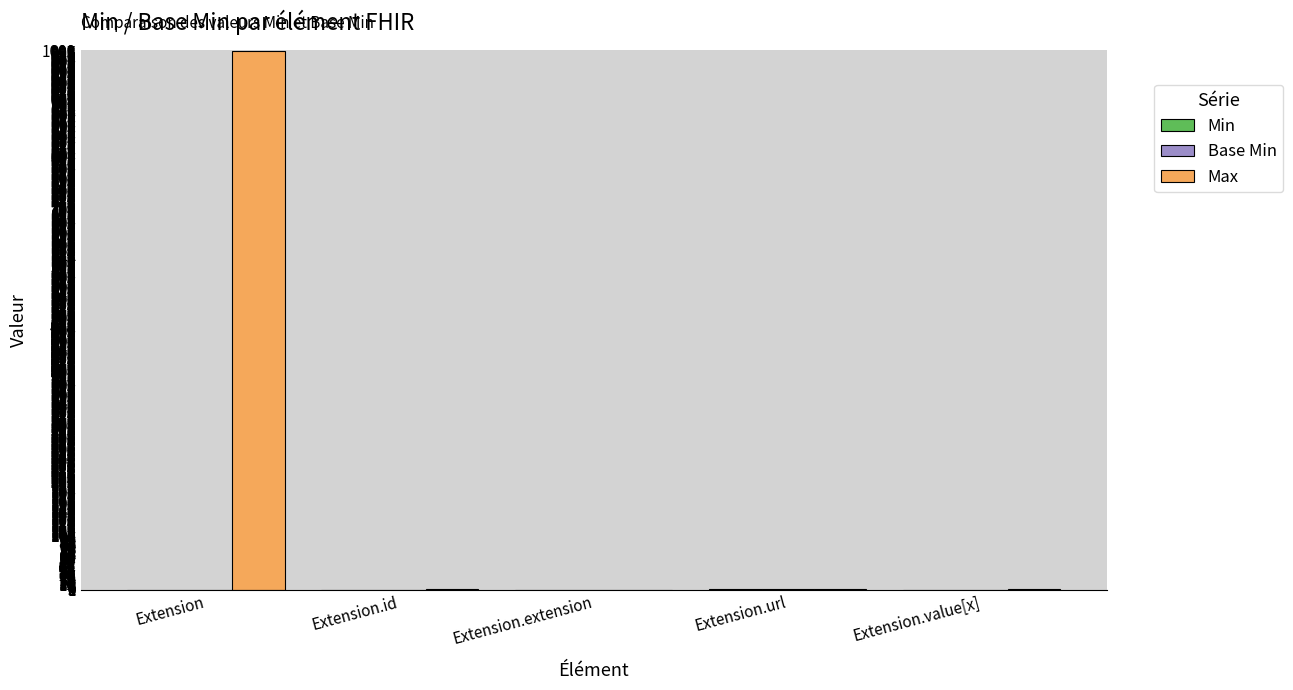

Which label corresponds to the largest value in the chart?

Extension